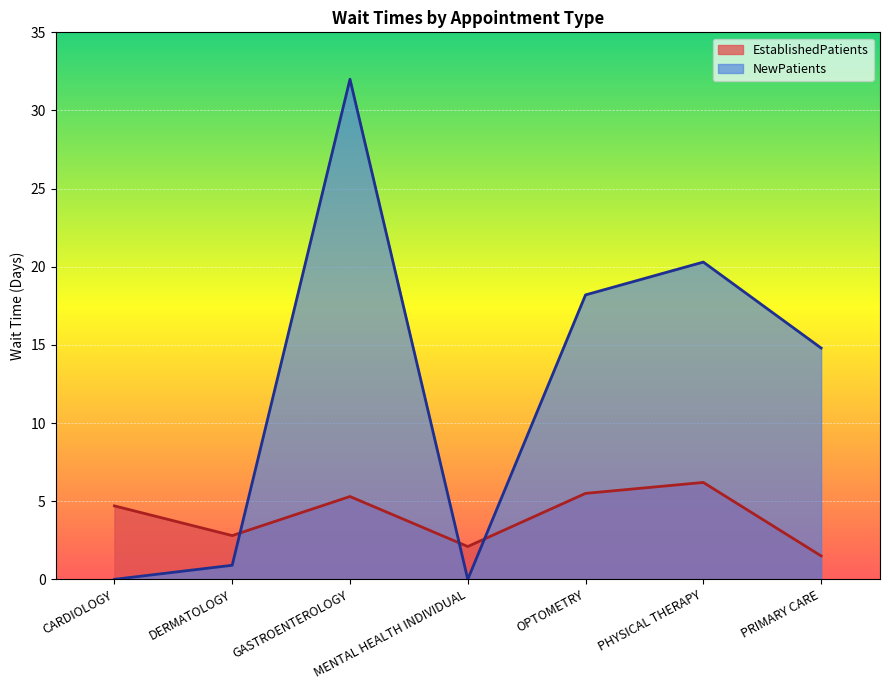

The NewPatients series shows 9.7 at OPTOMETRY. True or false?

False